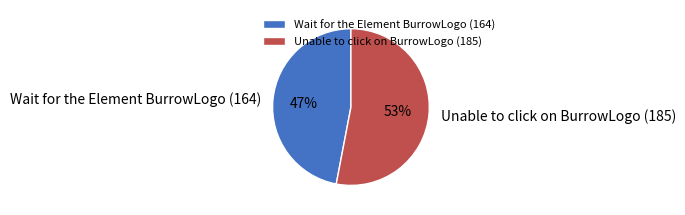

Is Wait for the Element BurrowLogo (164) the majority of the pie?

No